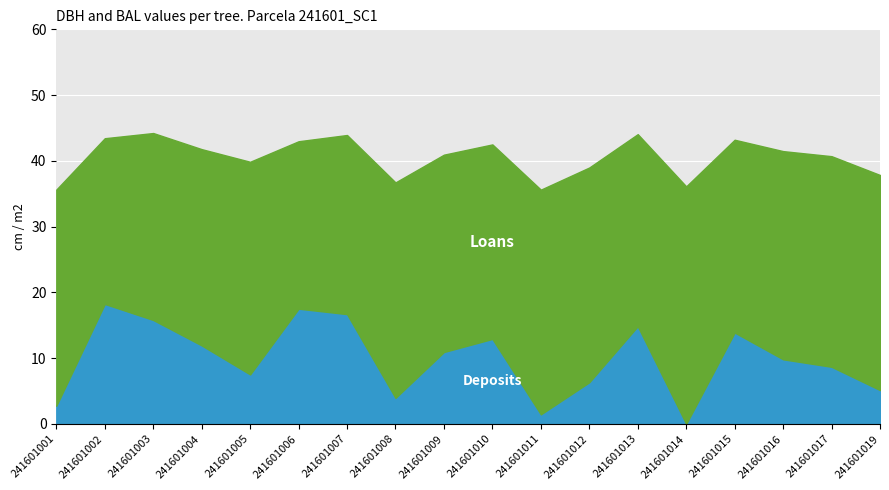

True or false: the data shows 2.8 at 241601001.

True